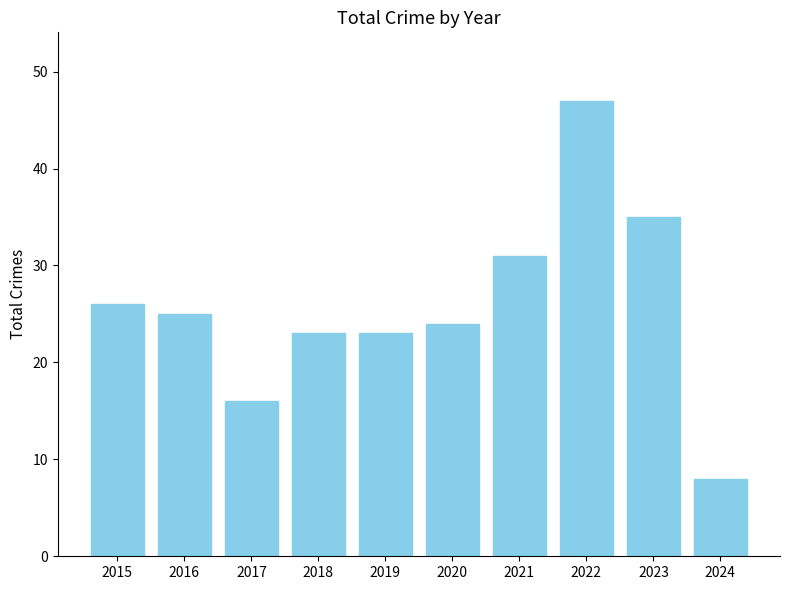

What is the change in value from 2019 to 2023?

+12